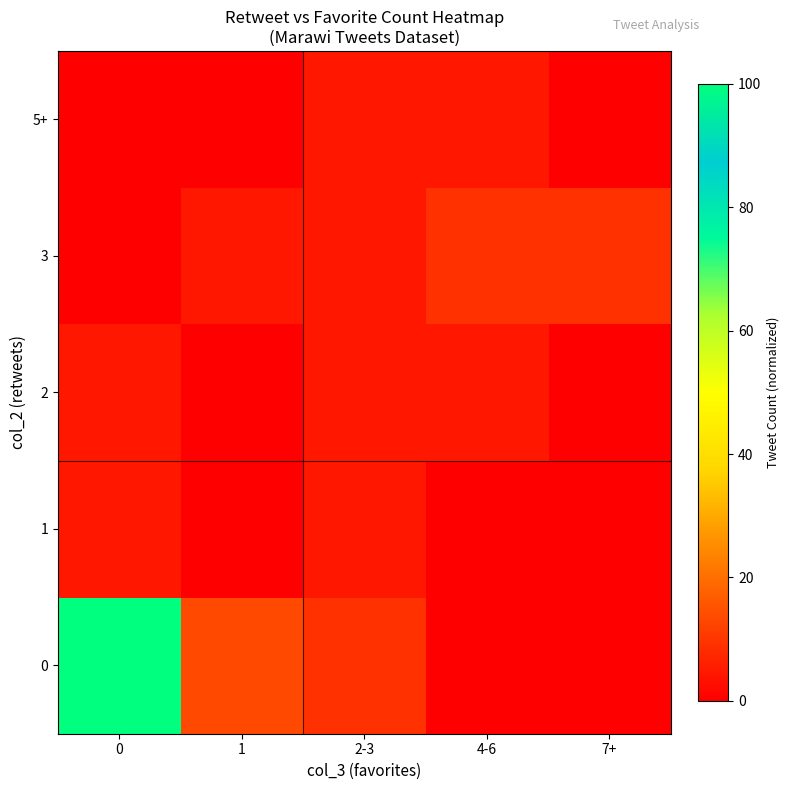

Reading left to right, extract all data points from this chart.

0: 0=100.0	1=13.6	2-3=9.1	4-6=0.0	7+=0.0
1: 0=4.5	1=0.0	2-3=4.5	4-6=0.0	7+=0.0
2: 0=4.5	1=0.0	2-3=4.5	4-6=4.5	7+=0.0
3: 0=0.0	1=4.5	2-3=4.5	4-6=9.1	7+=9.1
5+: 0=0.0	1=0.0	2-3=4.5	4-6=4.5	7+=0.0